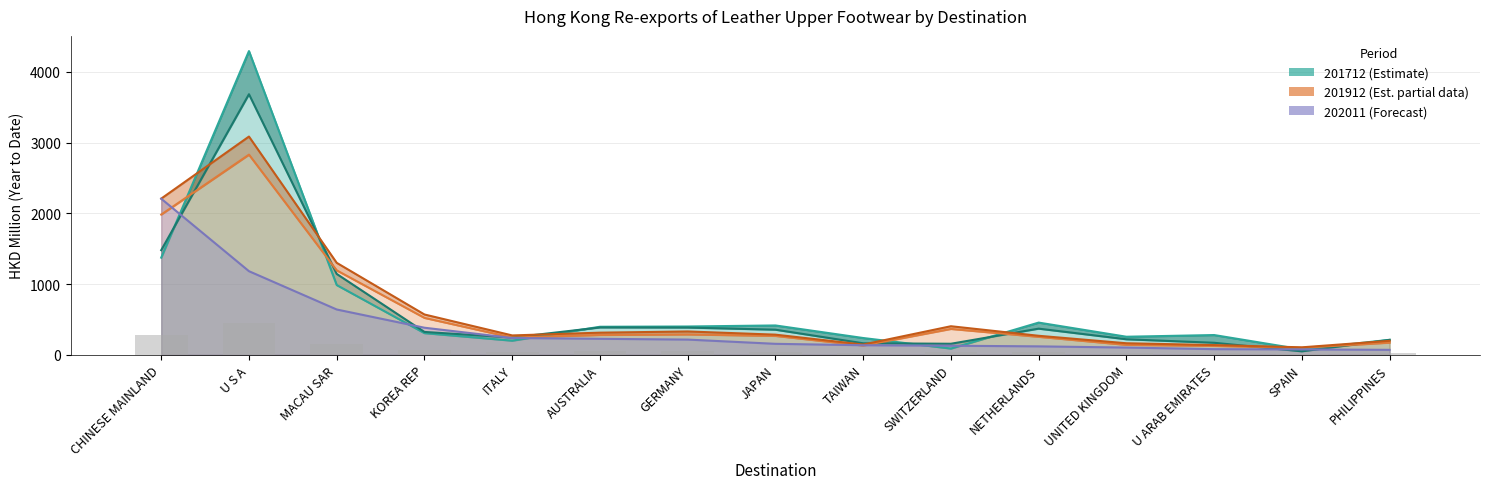

What is the minimum value for 201712?

76.2